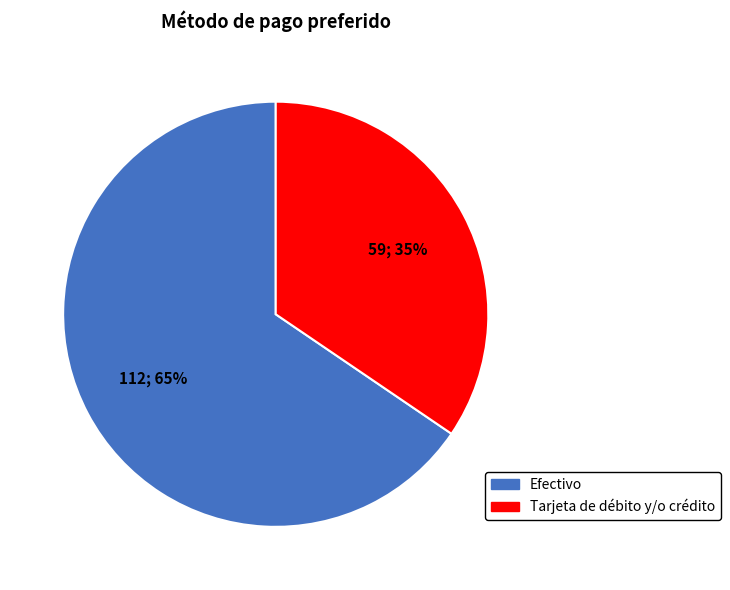

The Efectivo slice represents 65% of the pie. True or false?

True